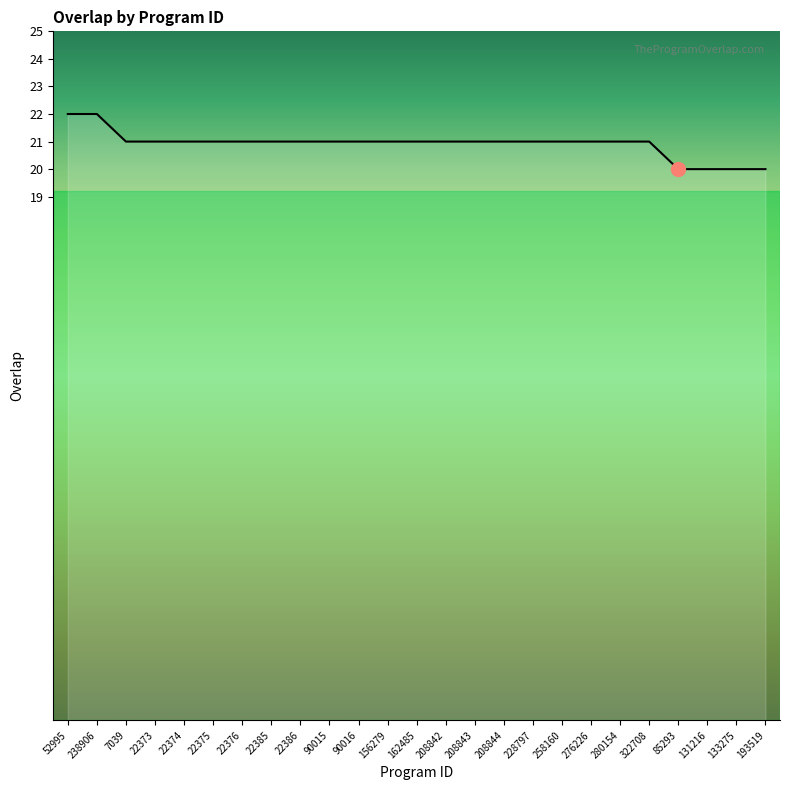

Approximately how many times larger is the value at 276226 compared to 208843?

1.0